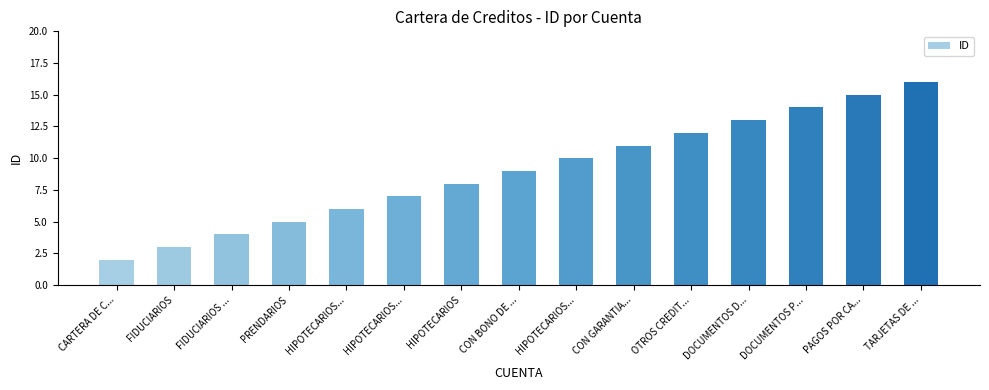

How many bars are there in total?

15